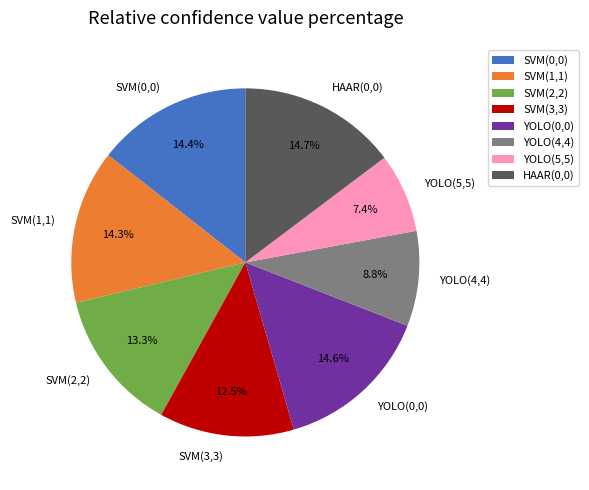

What is the total percentage of YOLO(4,4) and SVM(1,1)?

23.1%